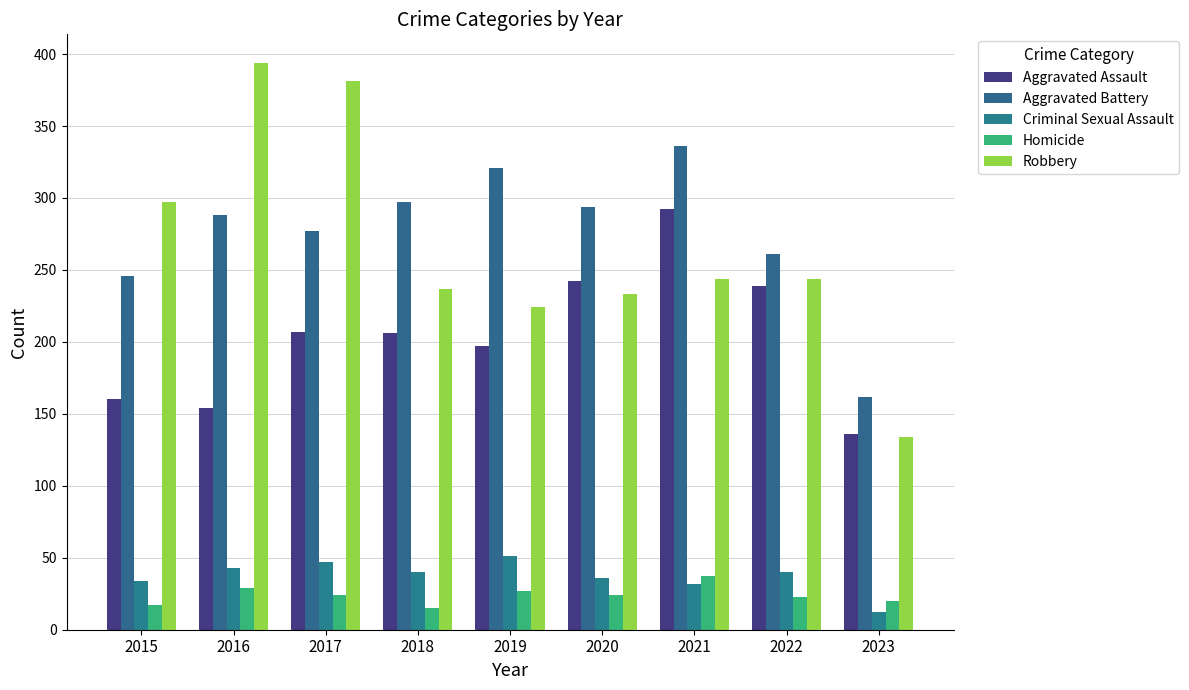

At 2020, list the series in order from largest to smallest.

Aggravated Battery, Aggravated Assault, Robbery, Criminal Sexual Assault, Homicide